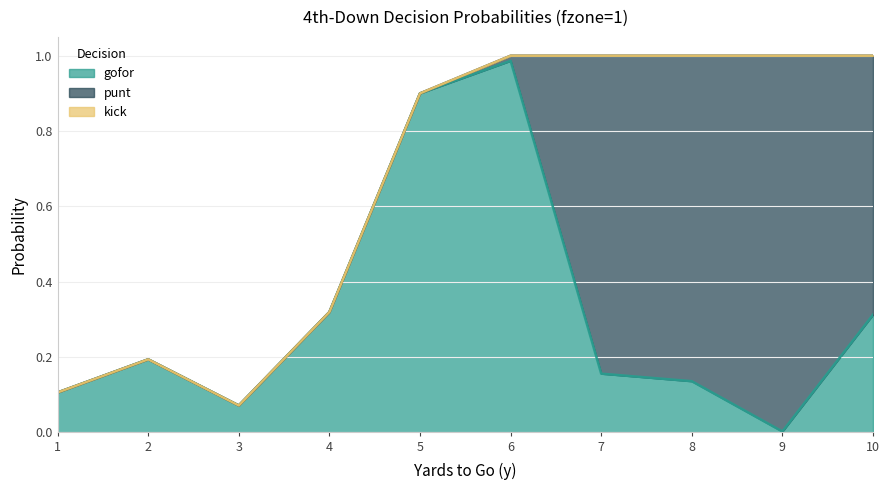

Reading left to right, extract all data points from this chart.

gofor: 1=0.1	2=0.2	3=0.1	4=0.3	5=0.9	6=1.0	7=0.2	8=0.1	9=0.0	10=0.3
punt: 1=0.0	2=0.0	3=0.0	4=0.0	5=0.0	6=0.0	7=0.8	8=0.9	9=1.0	10=0.7
kick: 1=0.0	2=0.0	3=0.0	4=0.0	5=0.0	6=0.0	7=0.0	8=0.0	9=0.0	10=0.0